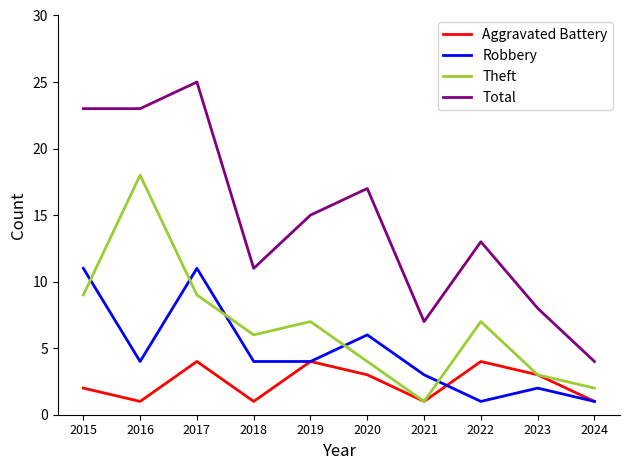

True or false: Theft has more than 1 interior local peaks.

True